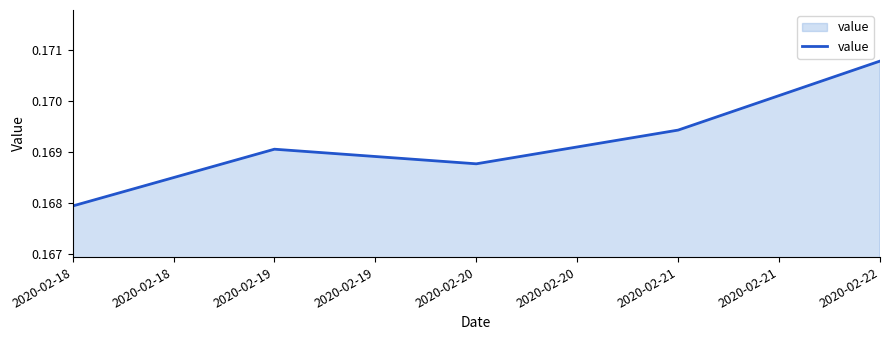

At which label is the value closest to 0?

2020-02-18